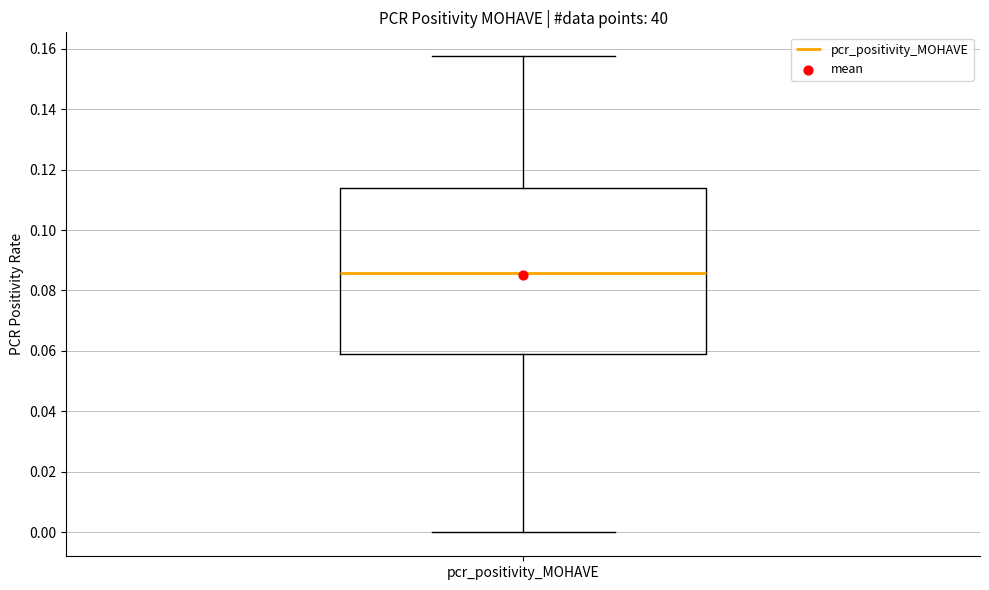

Where does the lower whisker of the box for pcr_positivity_MOHAVE end on the y-axis? The values are not printed on the chart, so give them approximately, as read against the axis.

0.000